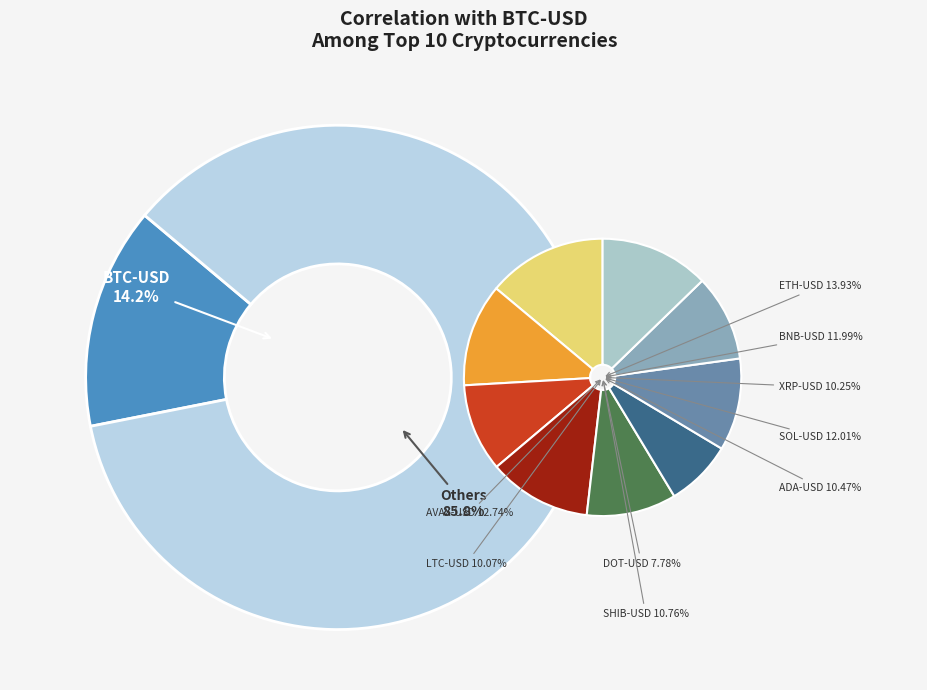

What is the largest slice in the pie chart?

BTC-USD